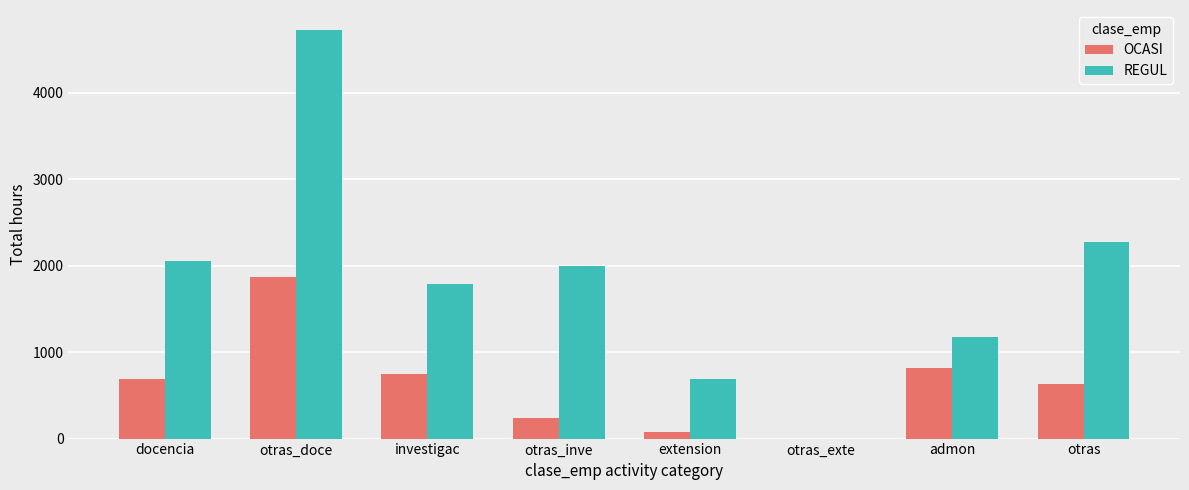

What are all the series names shown in the legend?

OCASI, REGUL